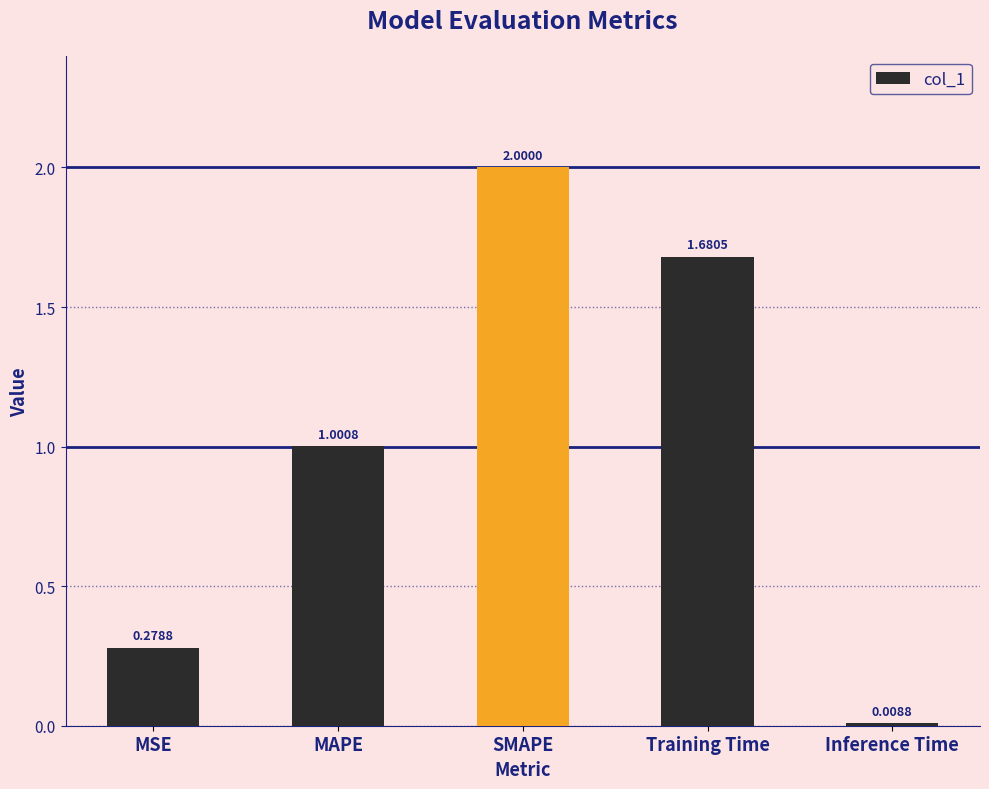

Rank the categories by value from highest to lowest.

SMAPE, Training Time, MAPE, MSE, Inference Time